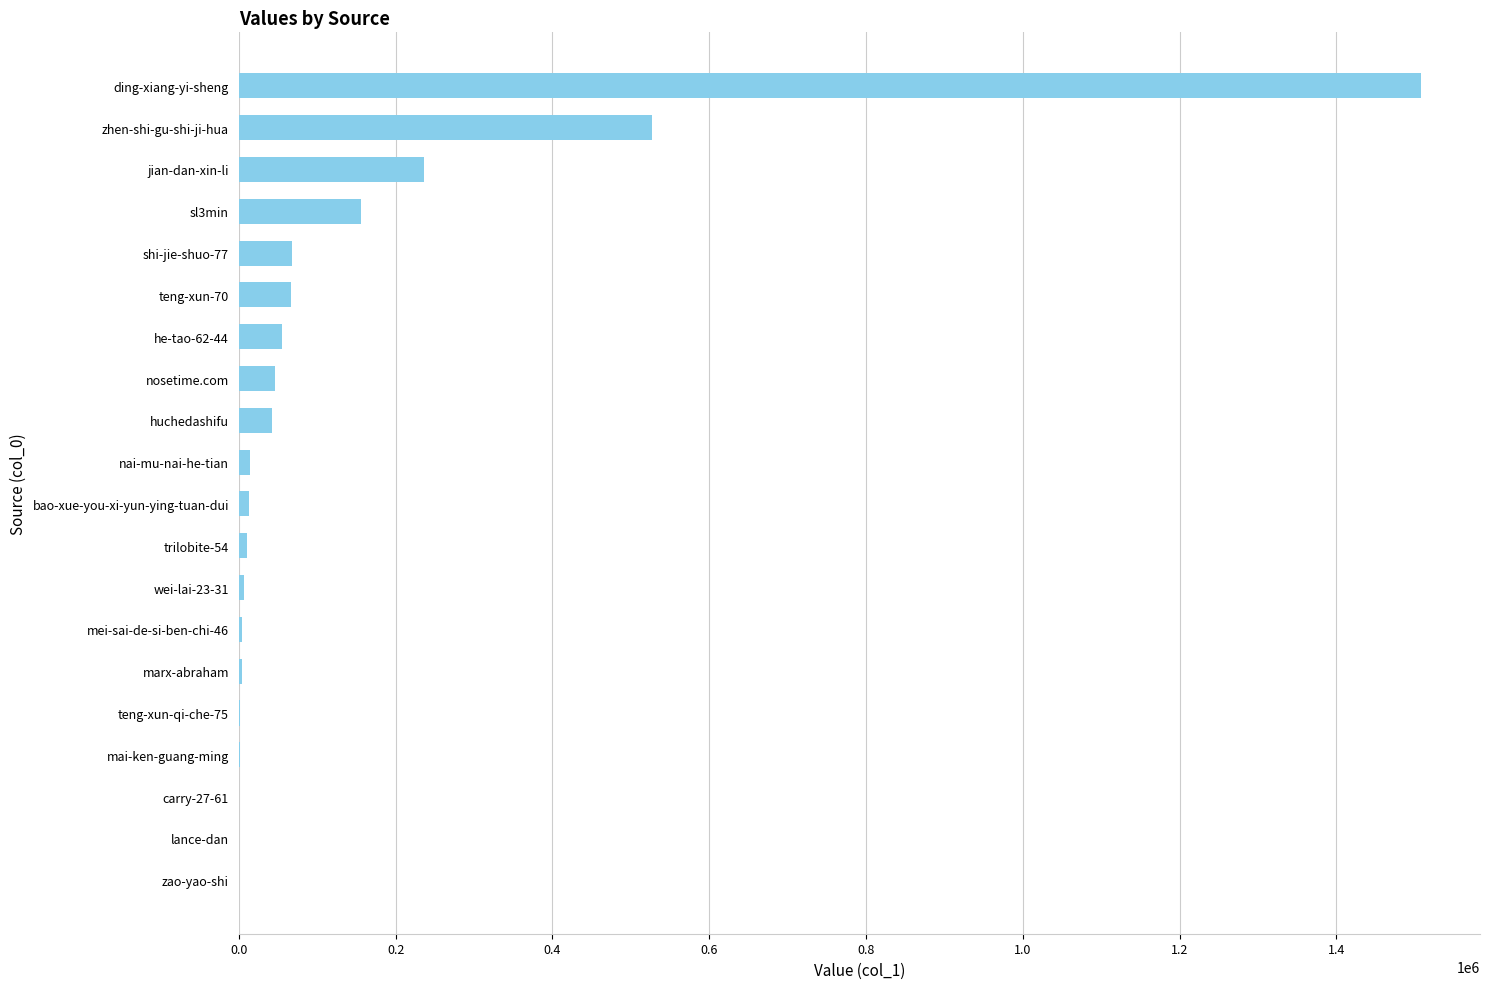

The chart shows a value of 89659 at jian-dan-xin-li. True or false?

False